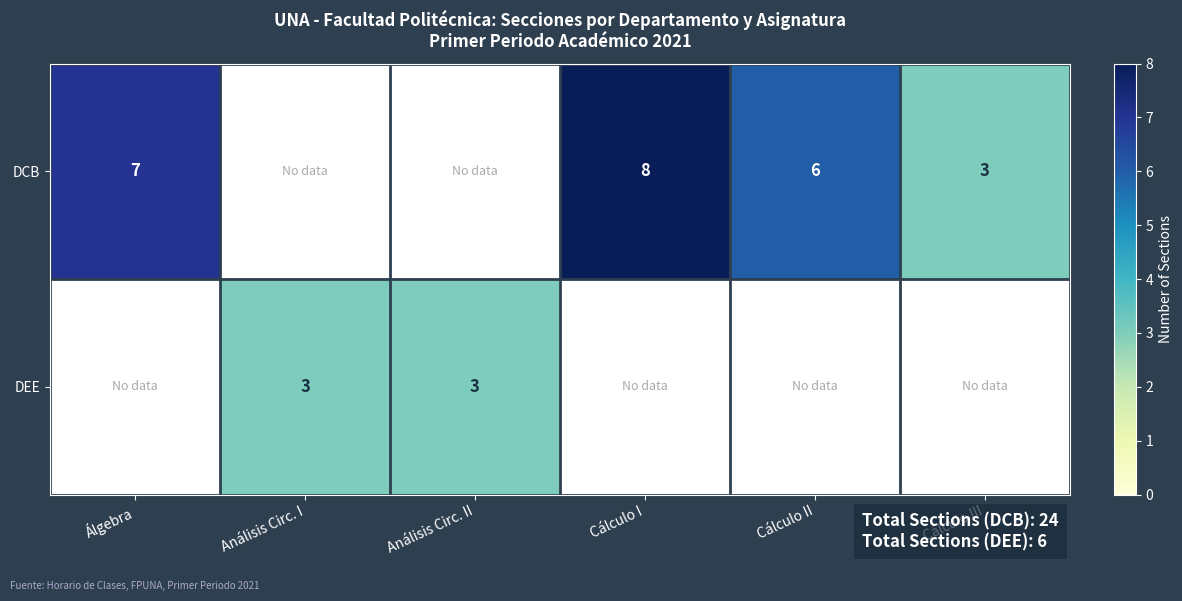

The DCB series shows 3 at Cálculo III. True or false?

True